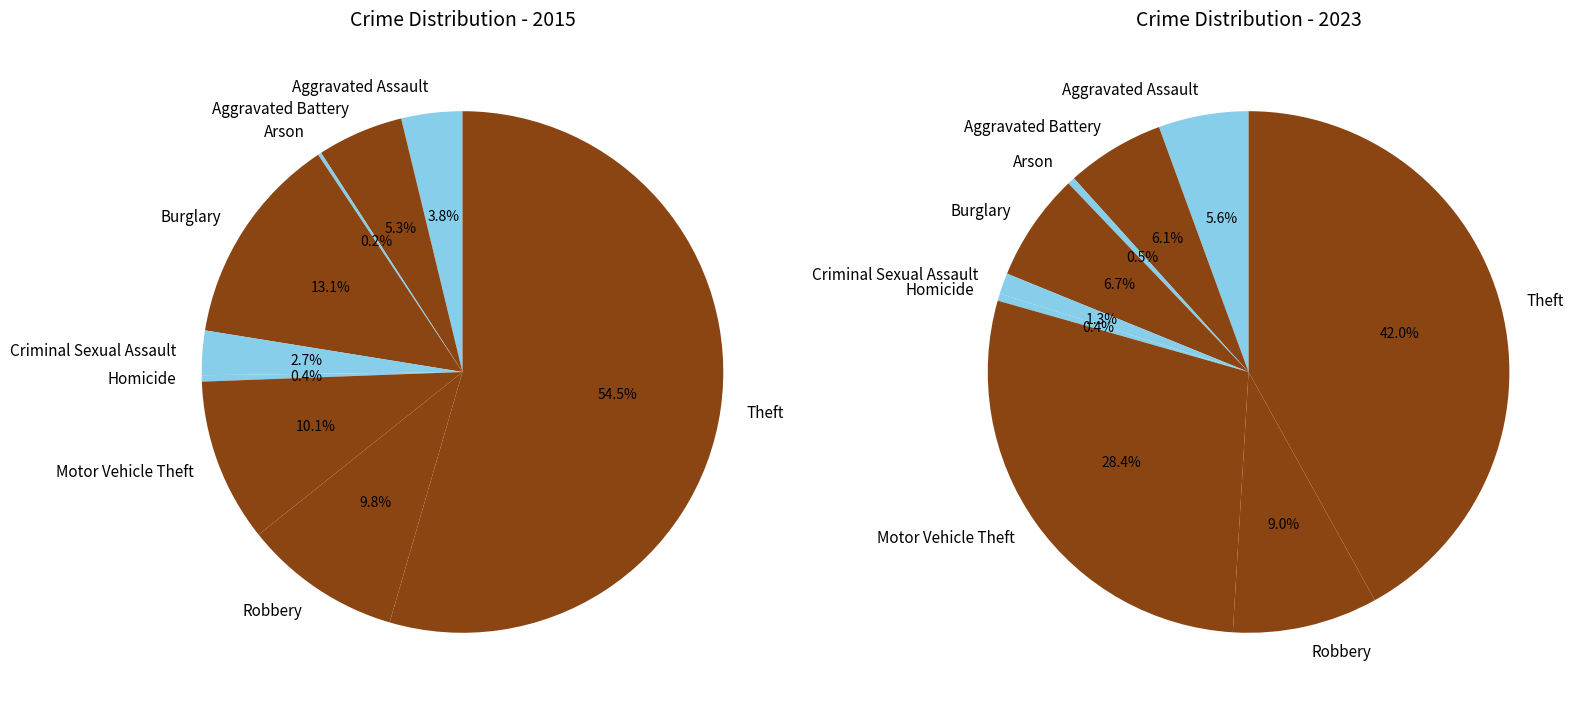

The Arson slice represents 0% of the pie. True or false?

True